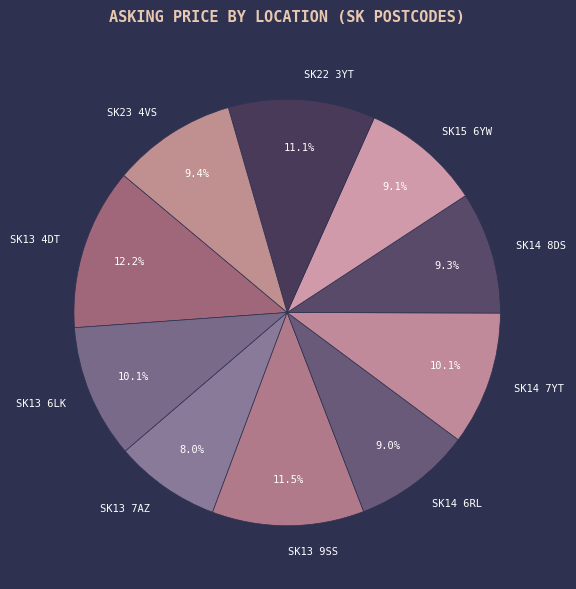

What is the smallest slice in the pie chart?

SK13 7AZ